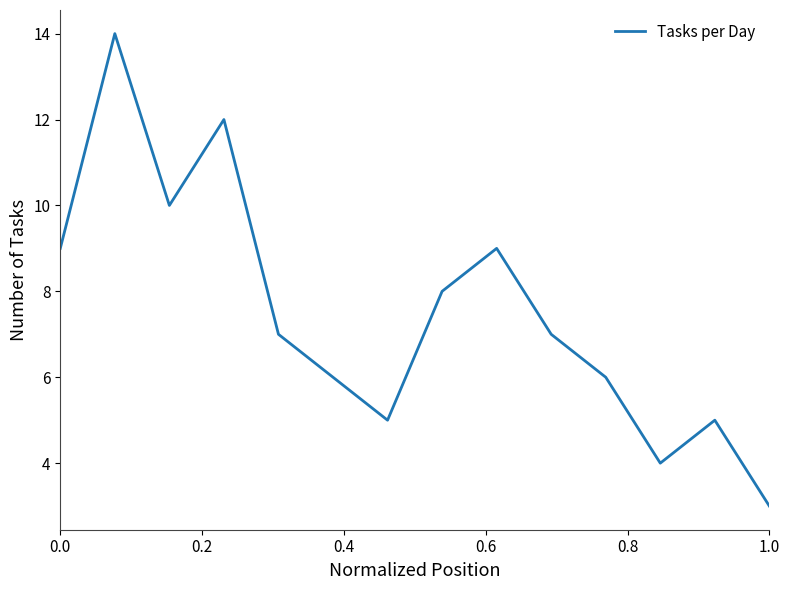

Does the chart display data point markers on the line(s)?

No